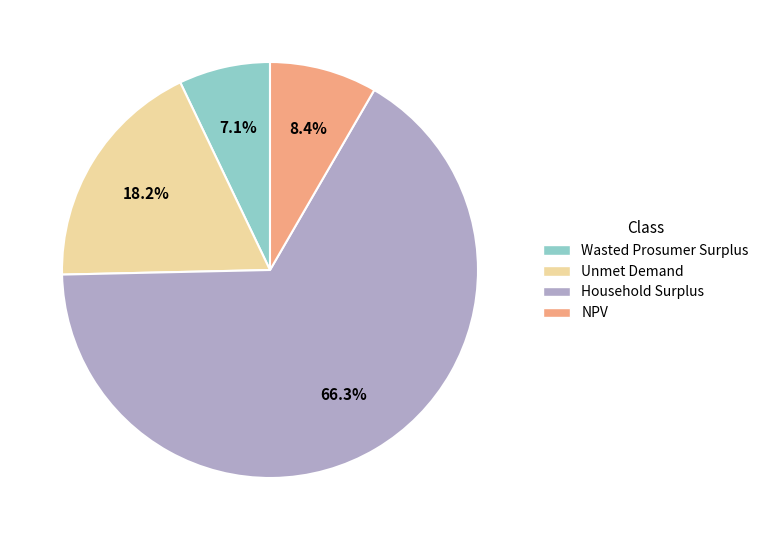

Between Unmet Demand and Household Surplus, which is larger?

Household Surplus